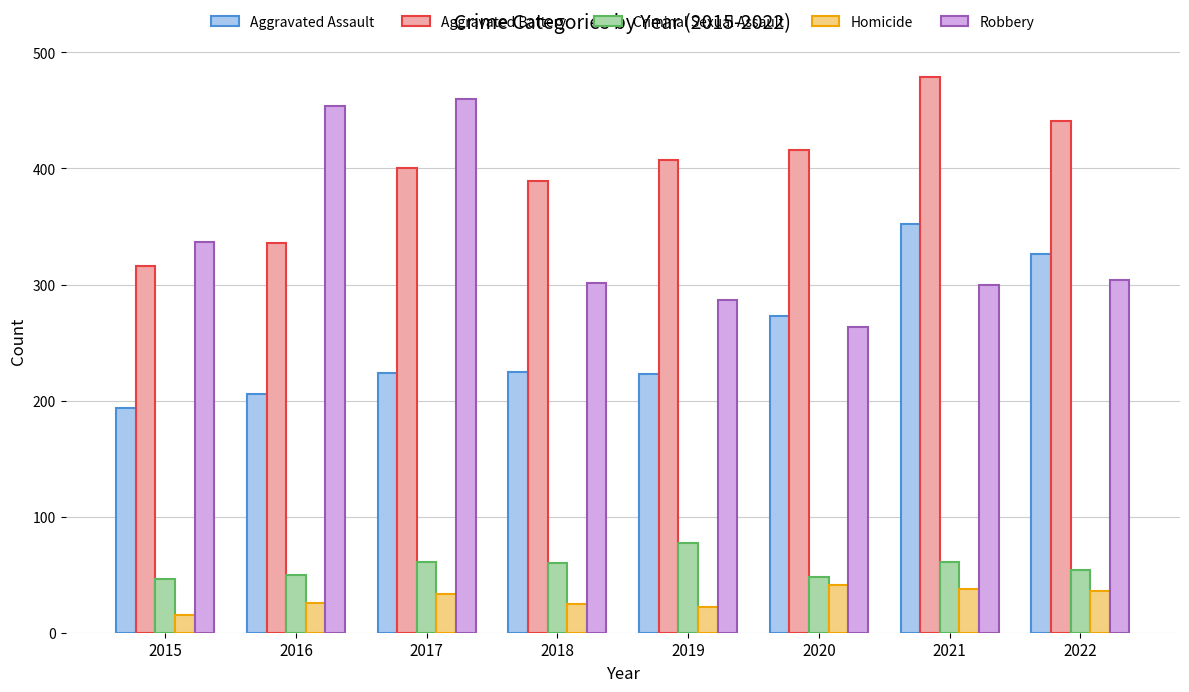

Rank the series at 2021 from highest to lowest value.

Aggravated Battery, Aggravated Assault, Robbery, Criminal Sexual Assault, Homicide